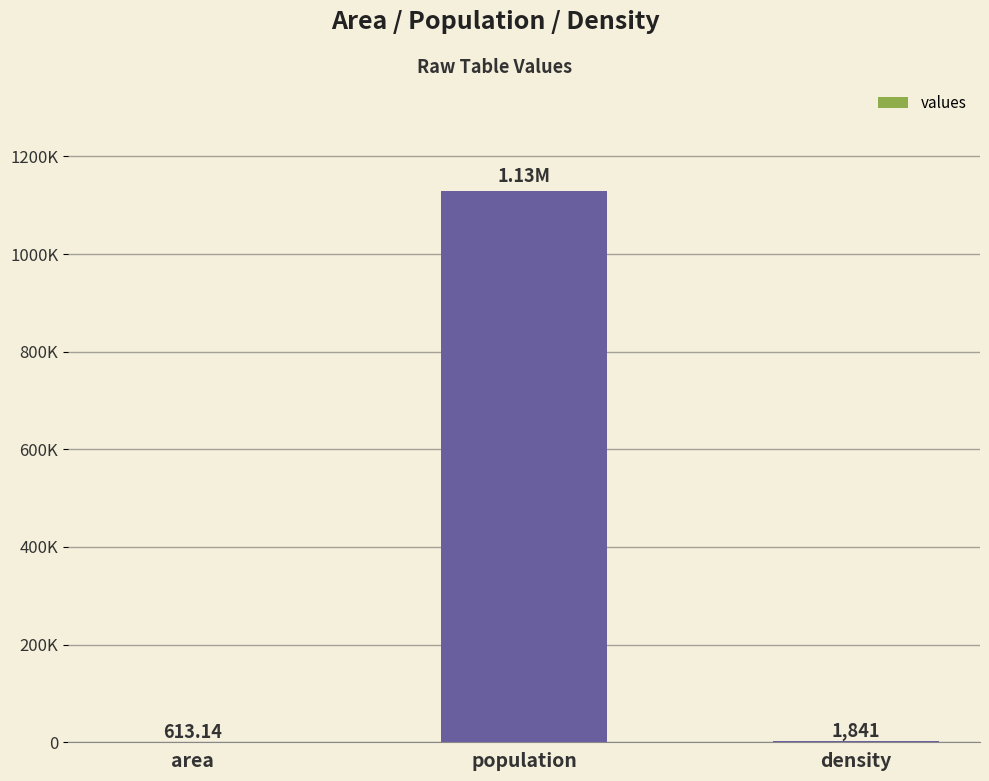

What is the average value?

377048.3